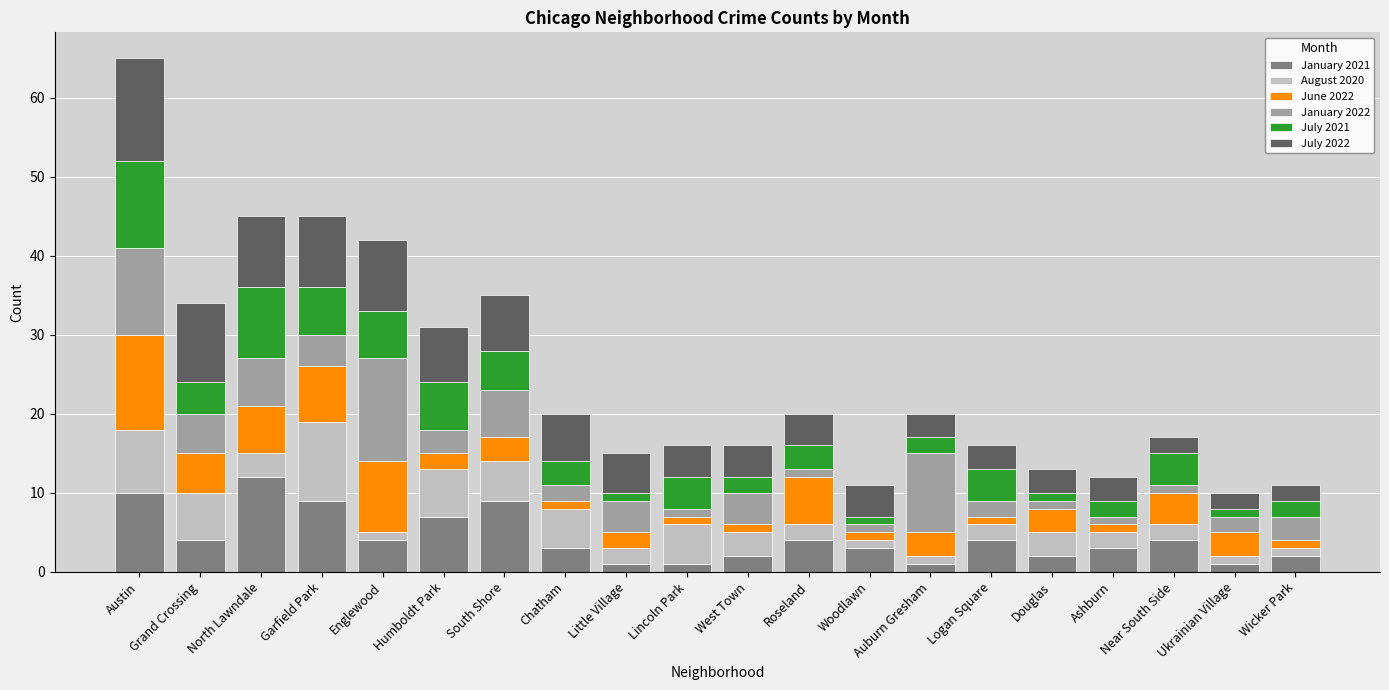

At which category is the sum across all series the highest?

Austin